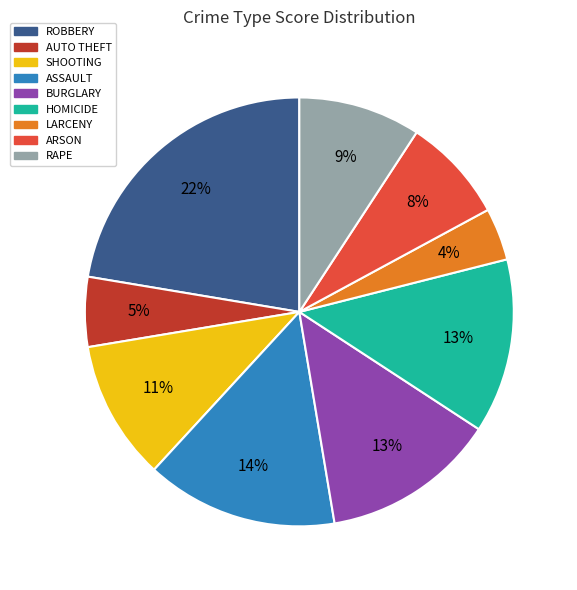

Is there a majority slice in this chart?

No